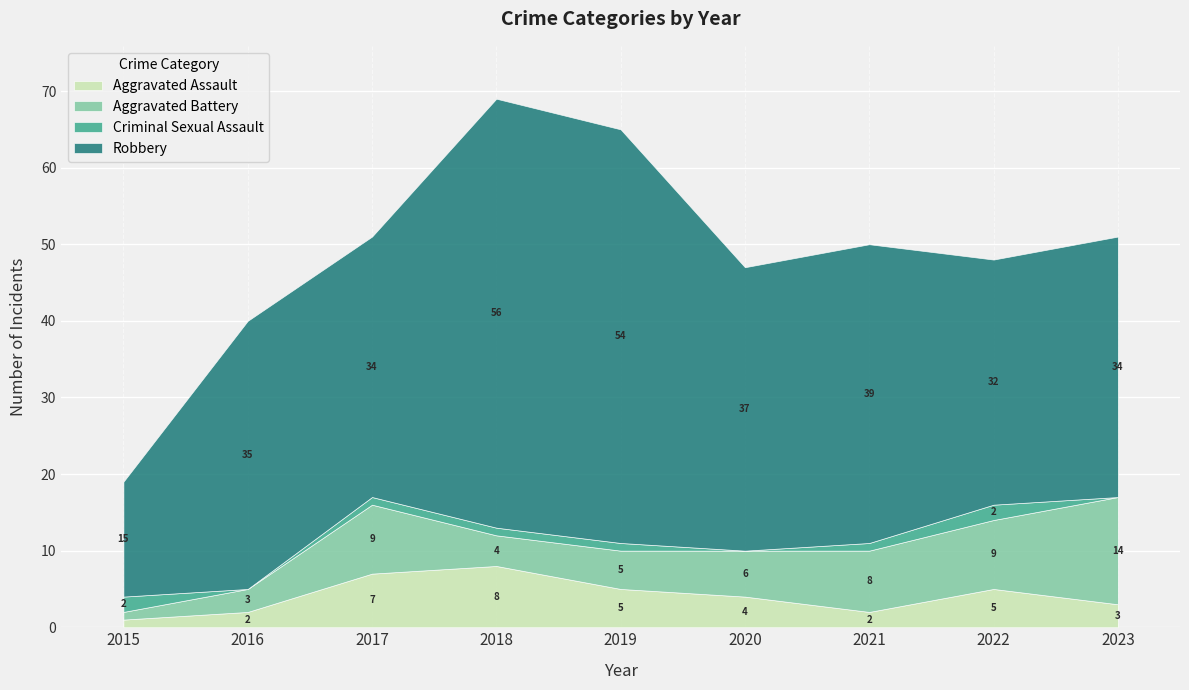

True or false: Criminal Sexual Assault and Robbery cross at least once.

False